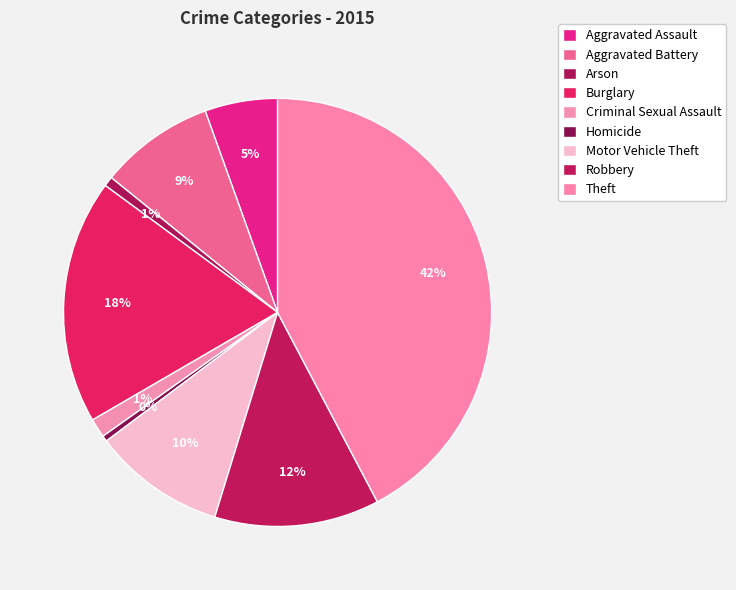

Count the number of slices in the pie.

9